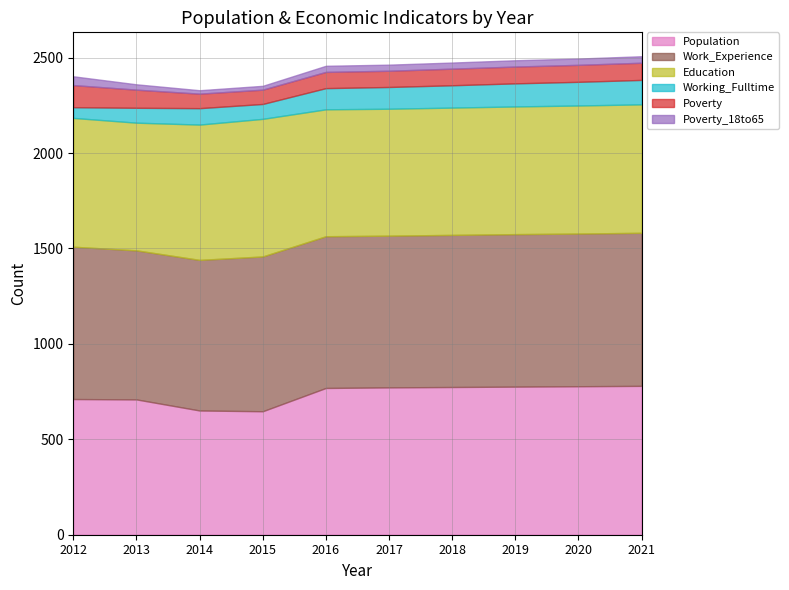

At which label is Working_Fulltime closest to 92?

2014